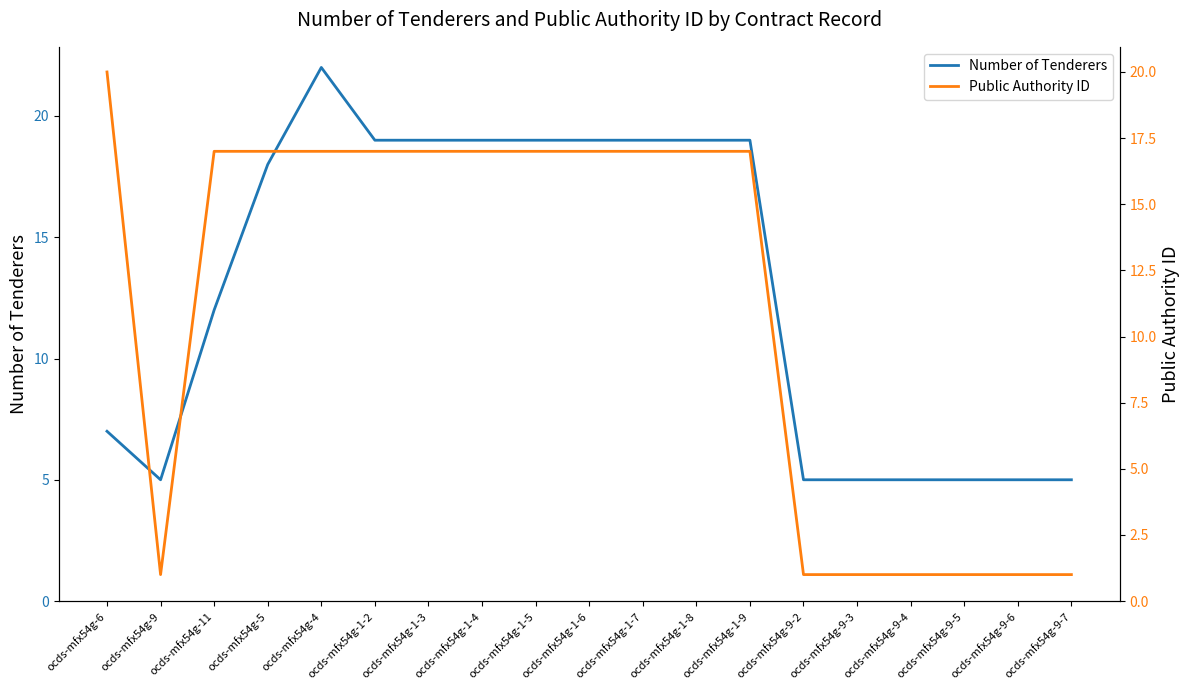

Which series has the widest spread of values?

Public Authority ID